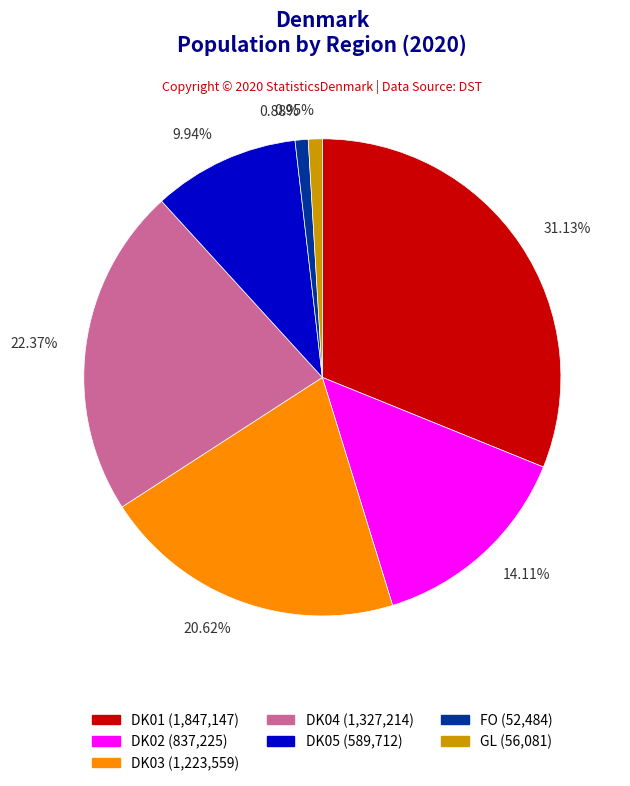

Between 31.13% and 22.37%, which is larger?

31.13%